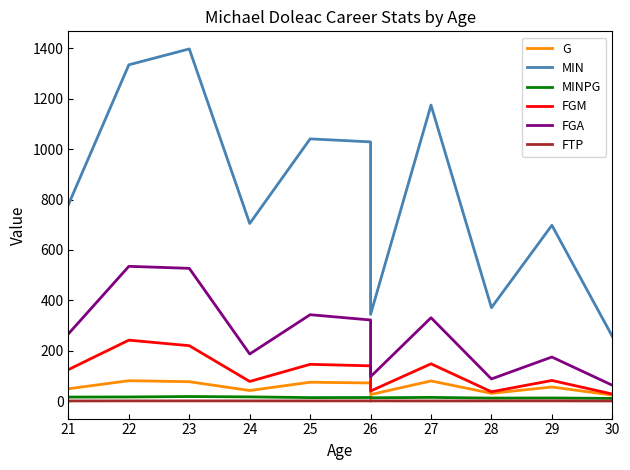

Where is the first local minimum for MIN?

24